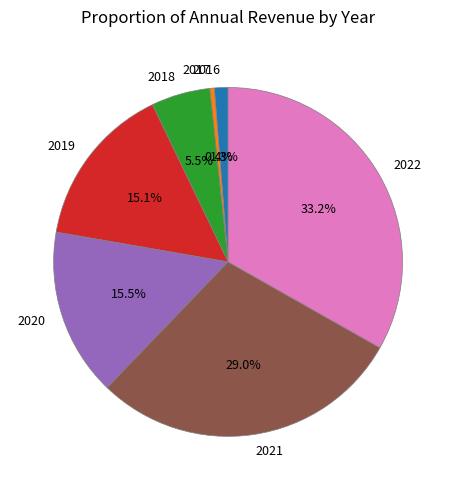

To the nearest percent, what is the difference between the largest and smallest slice percentages?

33%